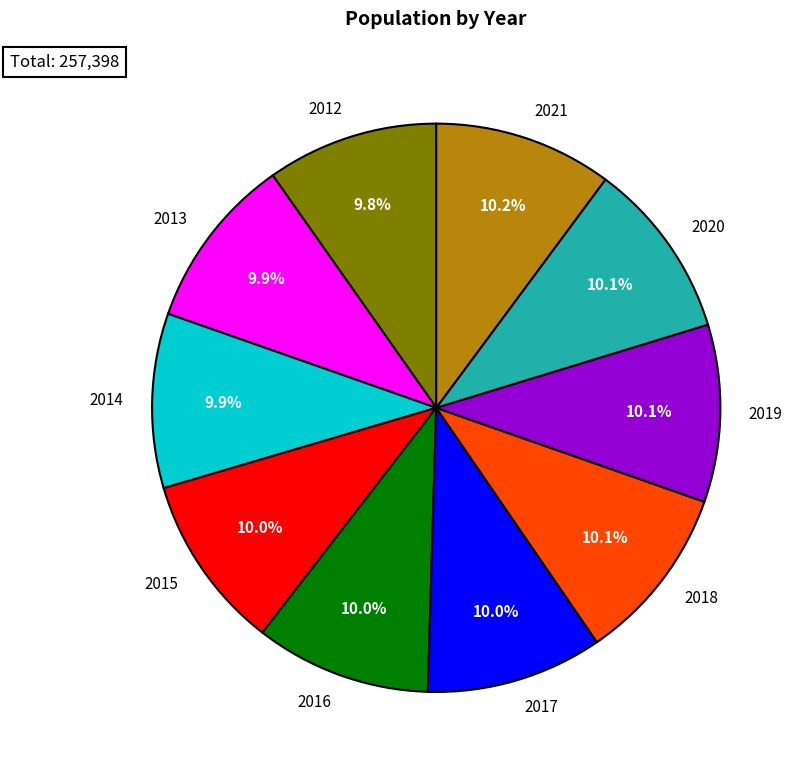

Is the sum of 2017 and 2013 greater than half?

No